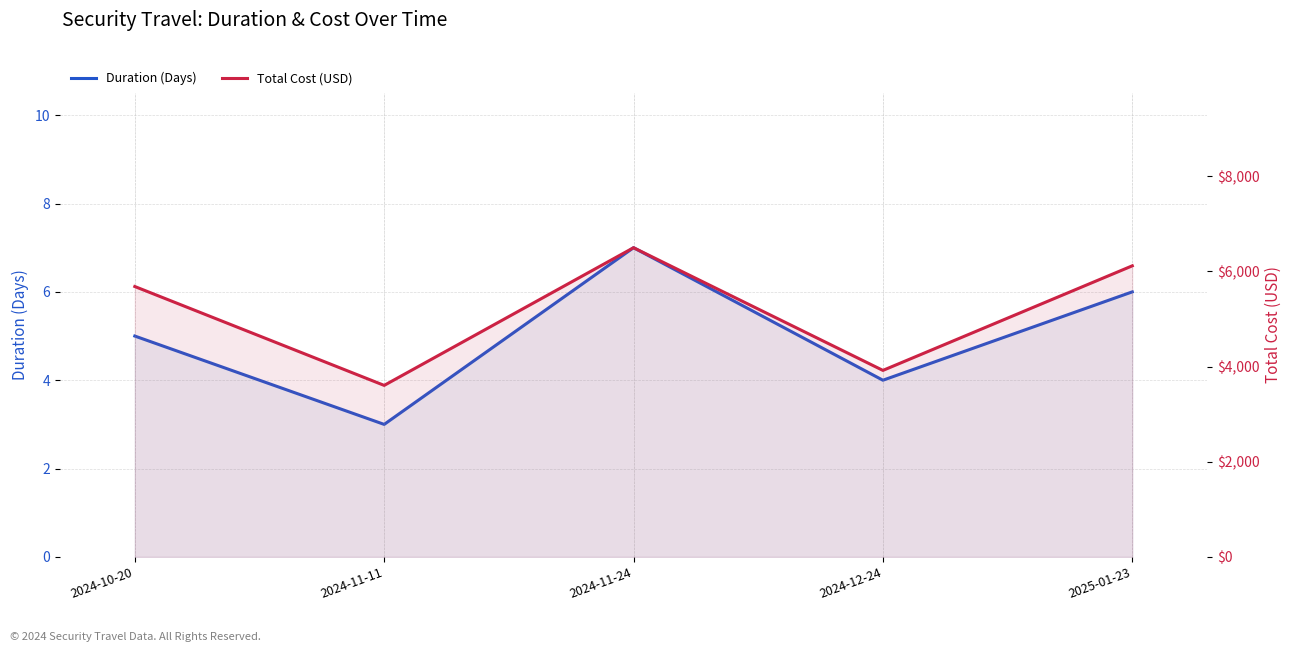

True or false: Total Cost (USD) and Duration (Days) cross at least once.

False